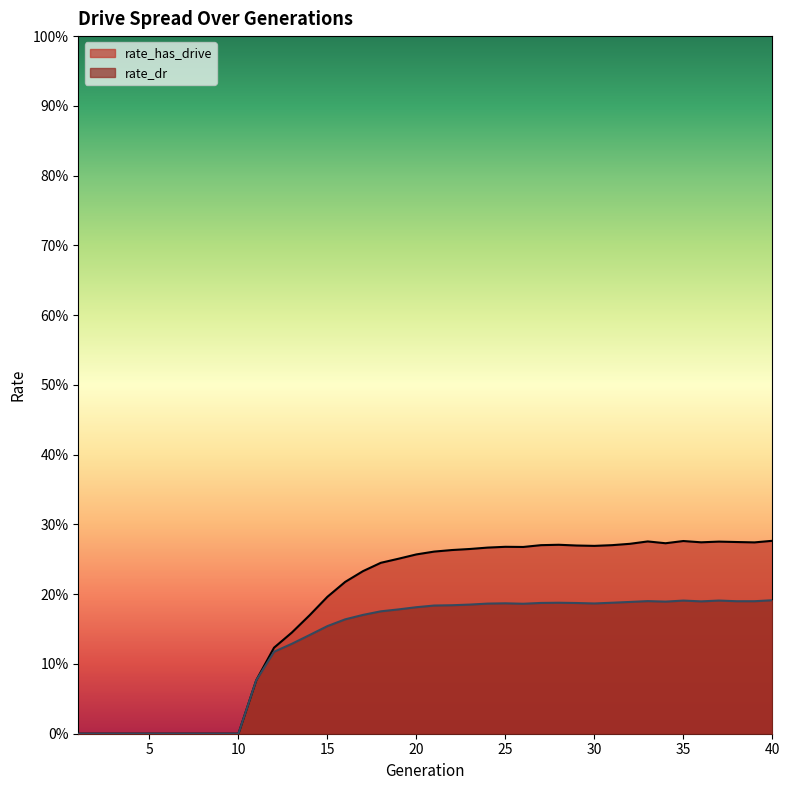

What is the sum of all rate_has_drive values?

7.3